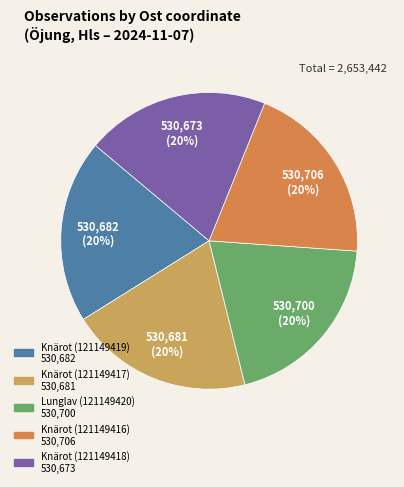

Do Lunglav (121149420) and Knärot (121149416) together represent more than half of the pie?

No